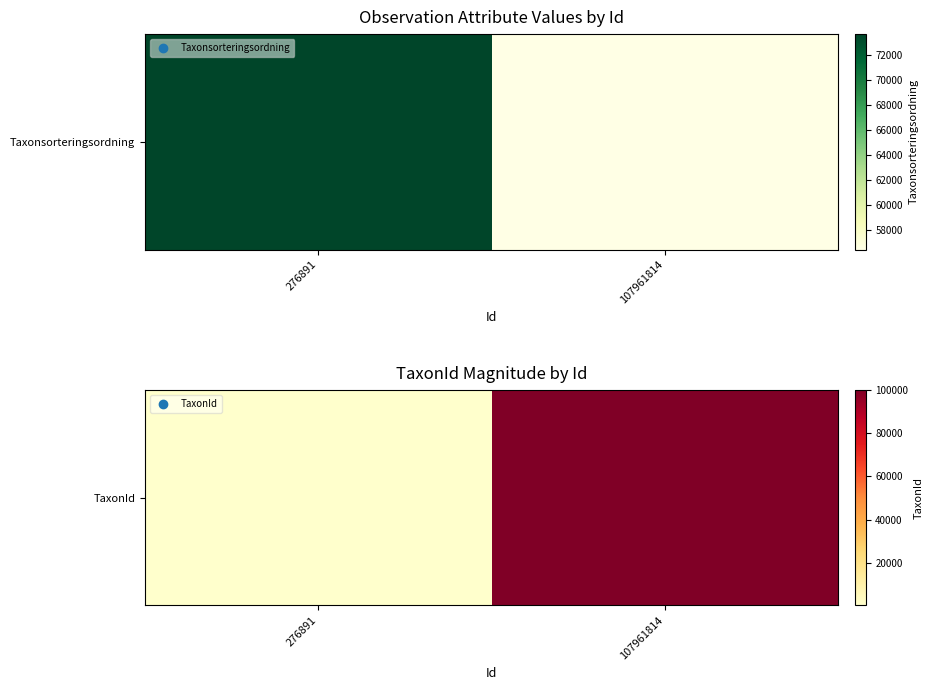

The value at 107961814 is 100049. True or false?

True